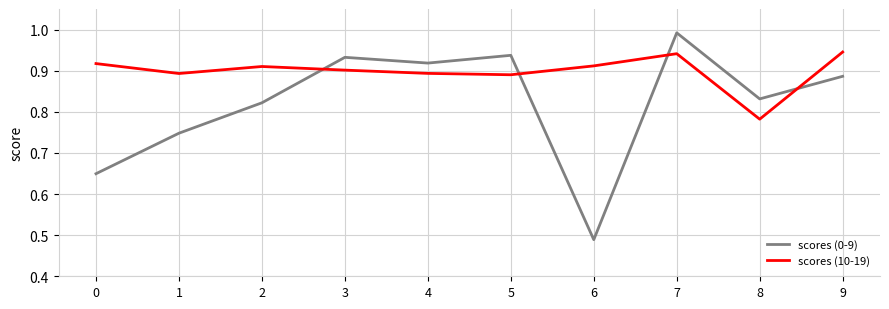

At which category does the chart reach its peak across all series?

7